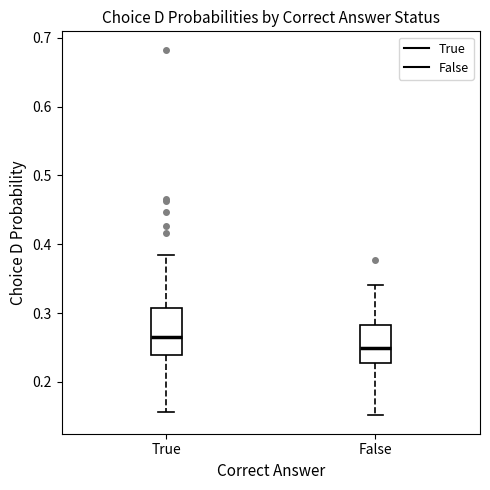

Reading left to right, read every box against the y-axis: the position of its median line, the range the box covers, and the ends of its whiskers. The values are not printed on the chart, so give them approximately, as read against the axis.

True: median 0.27, box 0.24 to 0.31, whiskers 0.16 to 0.38
False: median 0.25, box 0.23 to 0.28, whiskers 0.15 to 0.34